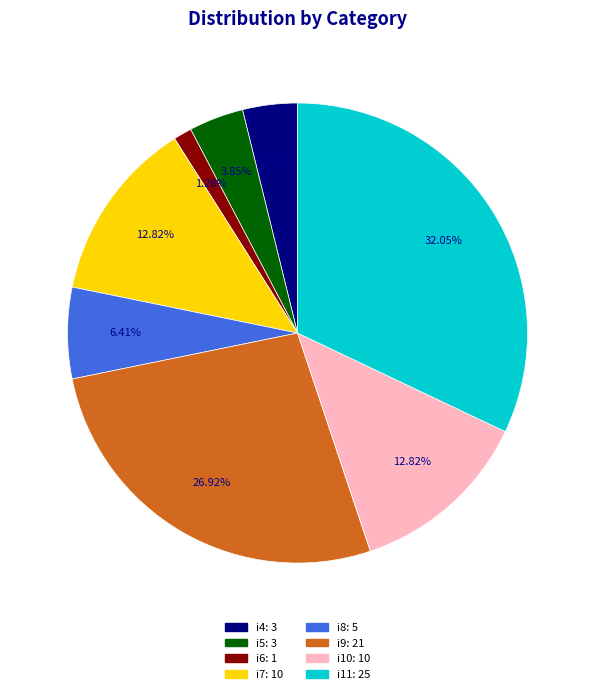

To the nearest percent, what portion does i11 represent?

32%